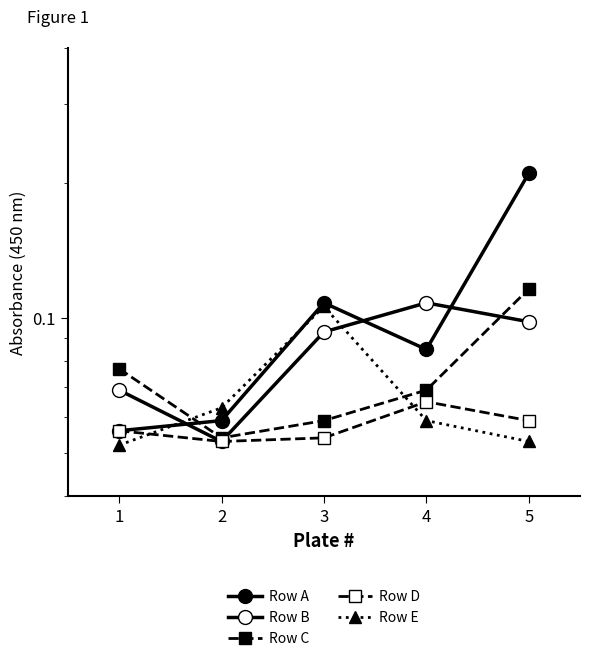

At which label is Row B closest to 0?

2